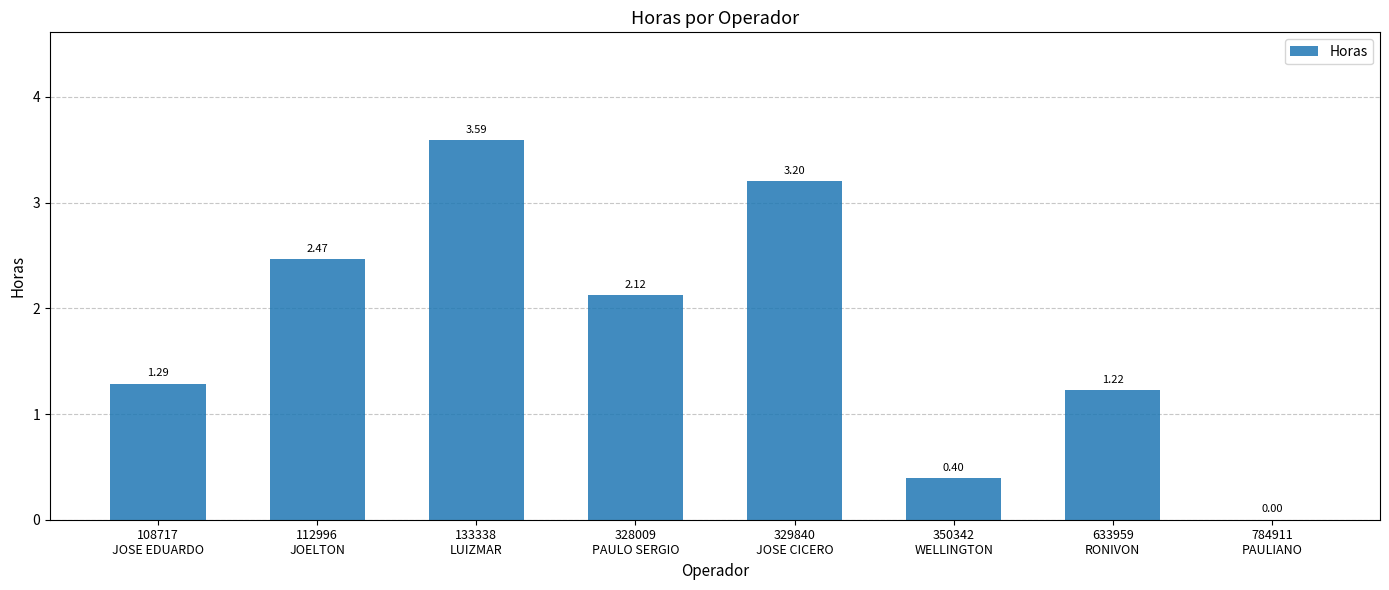

The chart shows a value of 0.0 at 784911
PAULIANO. True or false?

True